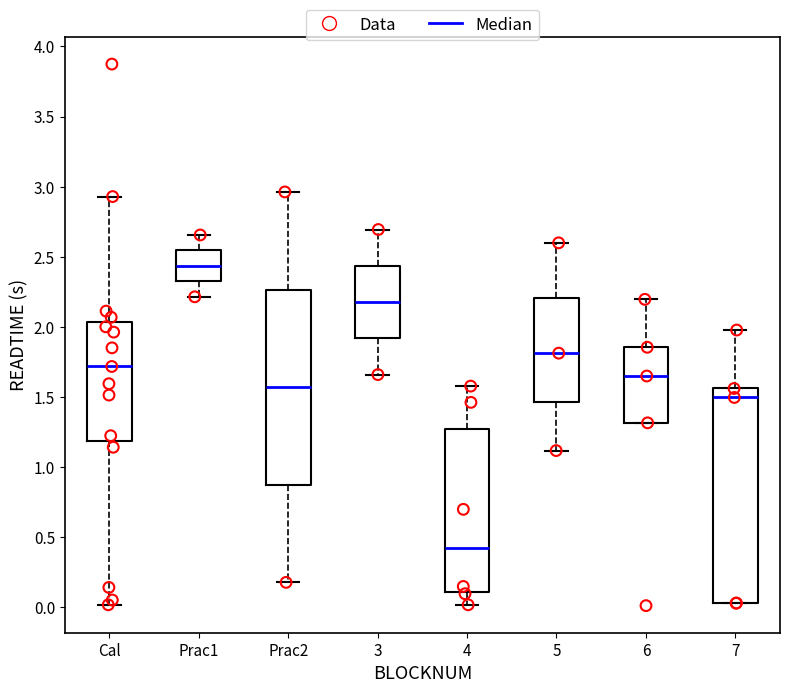

Reading left to right, read every box against the y-axis: the position of its median line, the range the box covers, and the ends of its whiskers. The values are not printed on the chart, so give them approximately, as read against the axis.

Cal: median 1.70, box 1.20 to 2.05, whiskers 0.00 to 2.95
Prac1: median 2.45, box 2.30 to 2.55, whiskers 2.20 to 2.65
Prac2: median 1.55, box 0.85 to 2.25, whiskers 0.20 to 2.95
3: median 2.20, box 1.90 to 2.45, whiskers 1.65 to 2.70
4: median 0.40, box 0.10 to 1.25, whiskers 0.00 to 1.60
5: median 1.80, box 1.45 to 2.20, whiskers 1.10 to 2.60
6: median 1.65, box 1.30 to 1.85, whiskers 1.30 to 2.20
7: median 1.50, box 0.05 to 1.55, whiskers 0.05 to 2.00